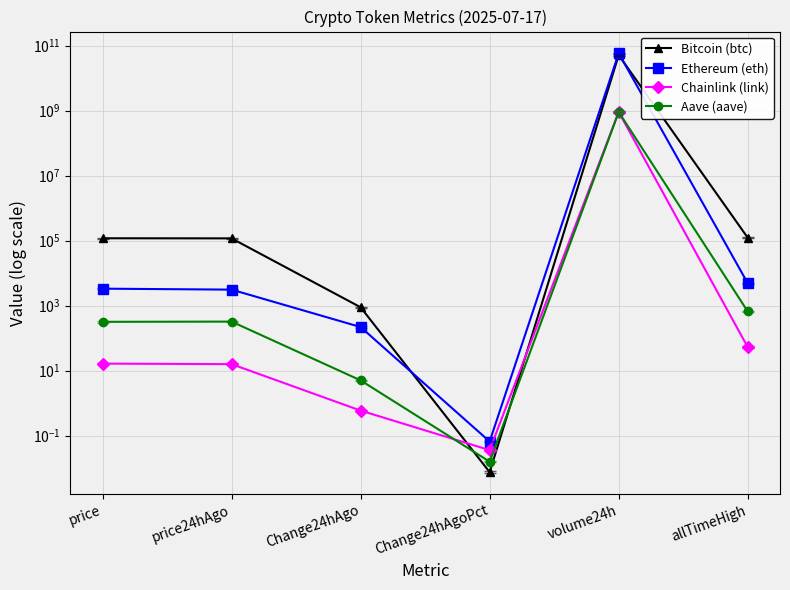

What is the difference between the maximum and minimum values in the Aave (aave) series?

907535688.0